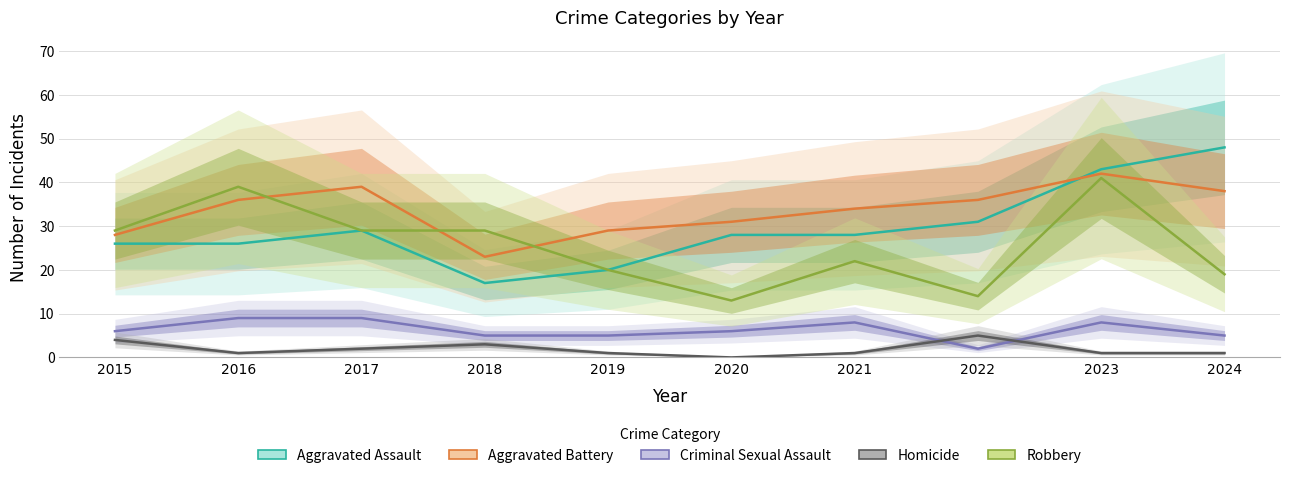

What is the value of the Homicide point at the 5th from the left?

1